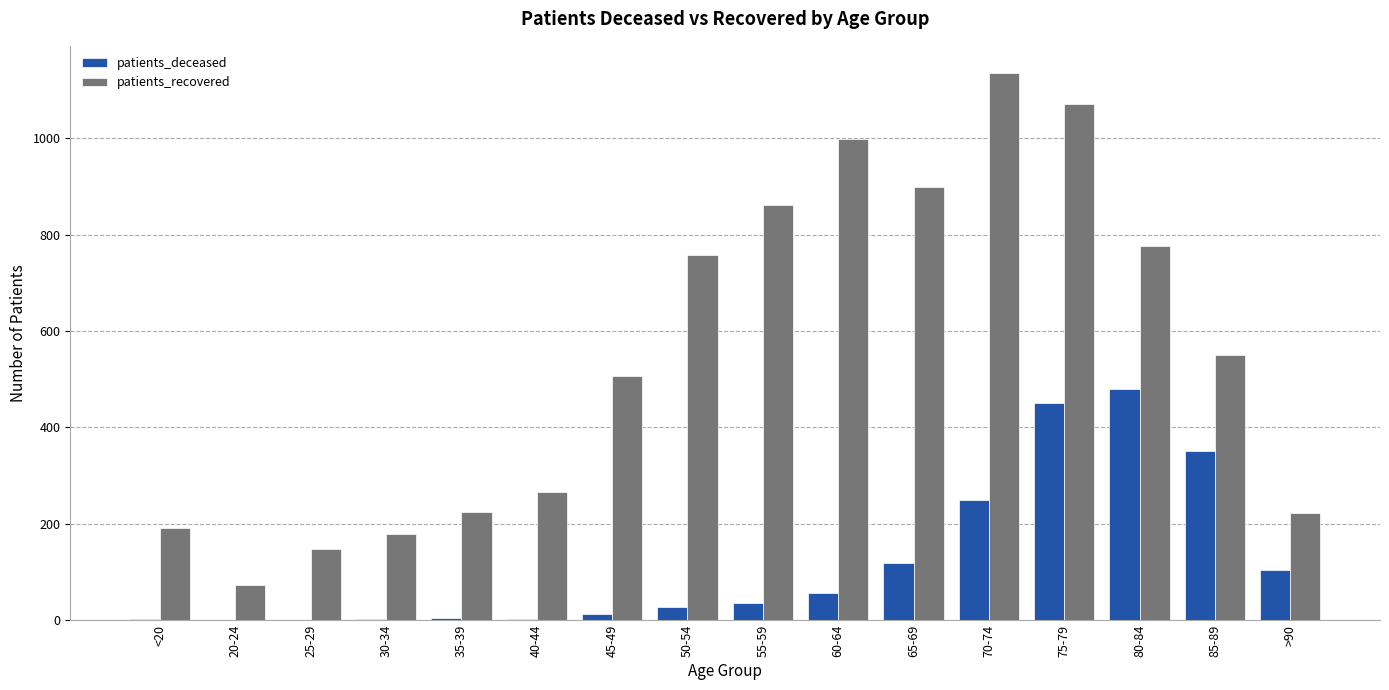

Count the number of data series in this chart.

2